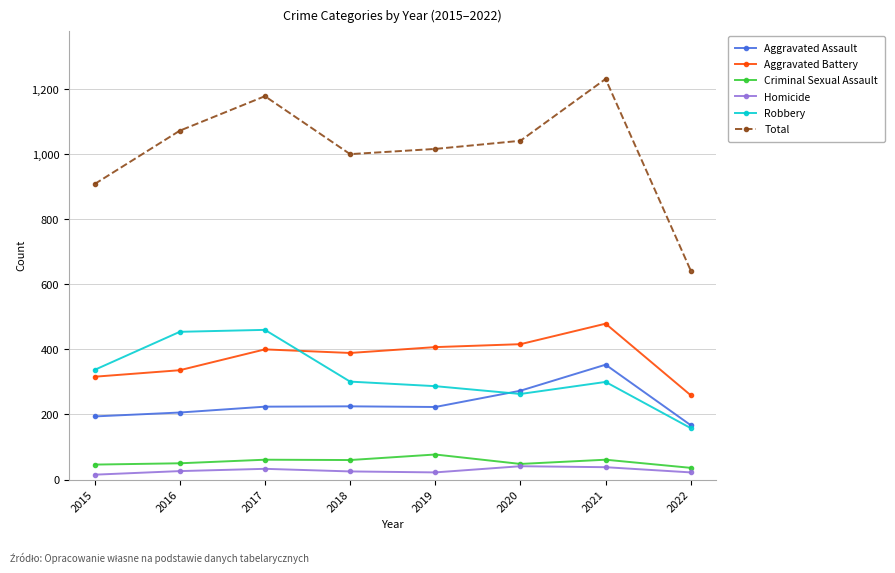

What is the average value of the Aggravated Battery series?

375